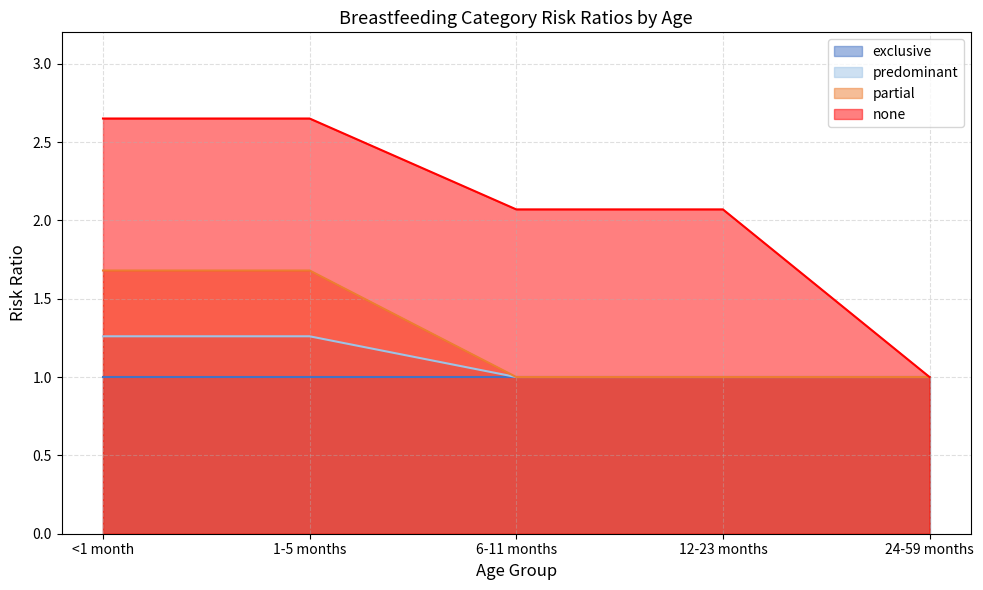

What is the sum of the none values at 1-5 months and <1 month?

5.3